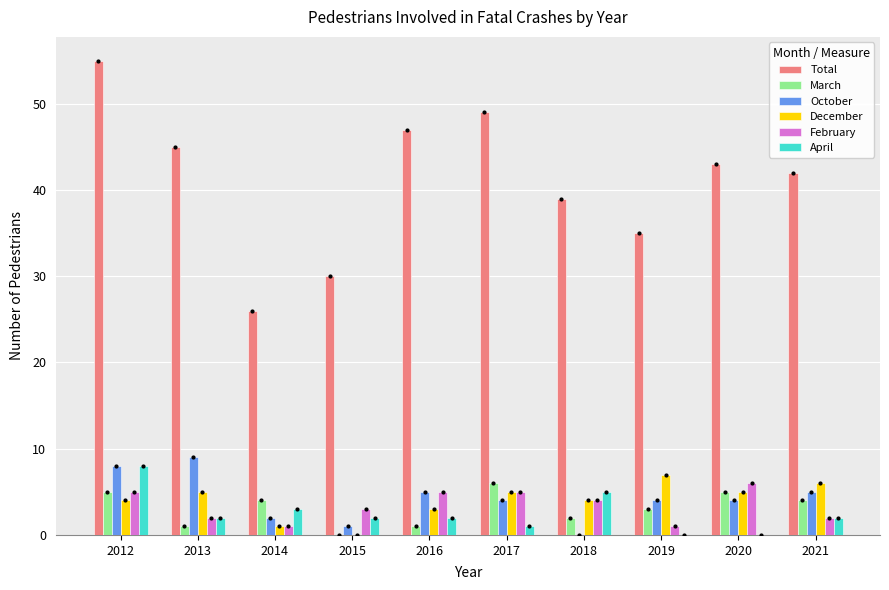

Reading left to right, list all the values displayed in this chart.

Total: 55	45	26	30	47	49	39	35	43	42
March: 5	1	4	0	1	6	2	3	5	4
October: 8	9	2	1	5	4	0	4	4	5
December: 4	5	1	0	3	5	4	7	5	6
February: 5	2	1	3	5	5	4	1	6	2
April: 8	2	3	2	2	1	5	0	0	2